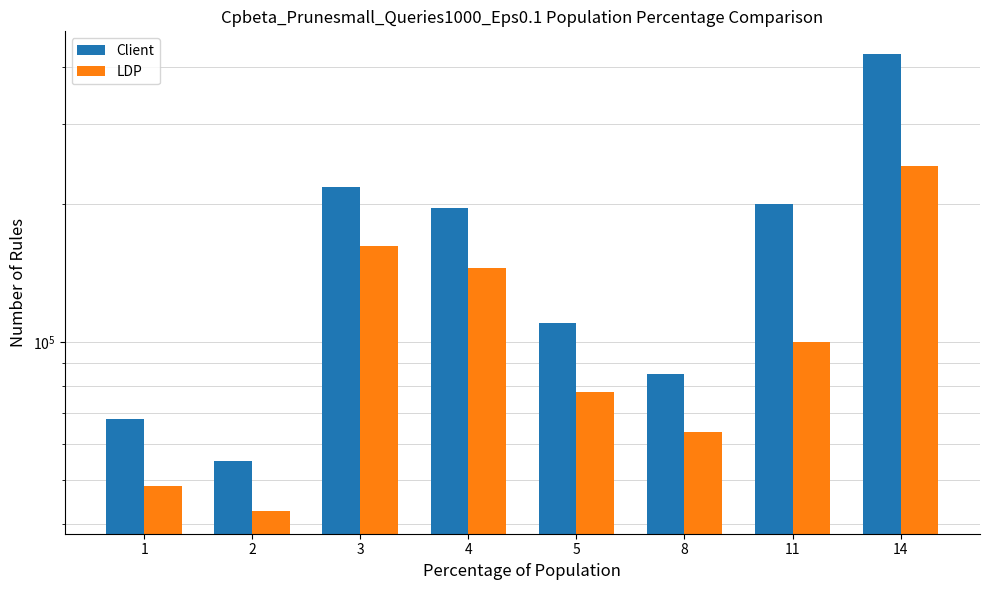

At which category is the sum across all series the highest?

14